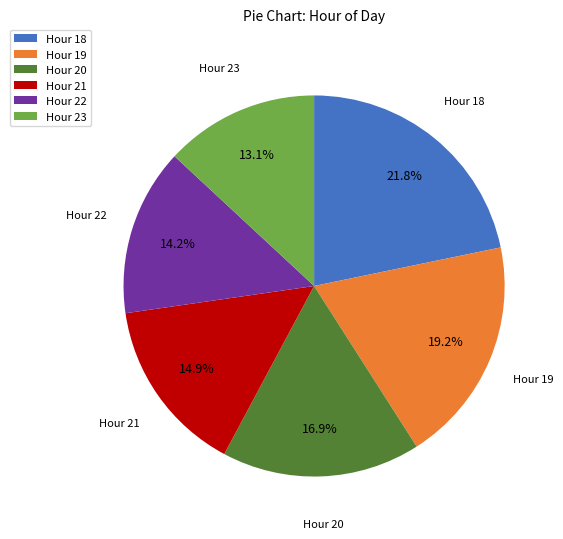

Is there a majority slice in this chart?

No